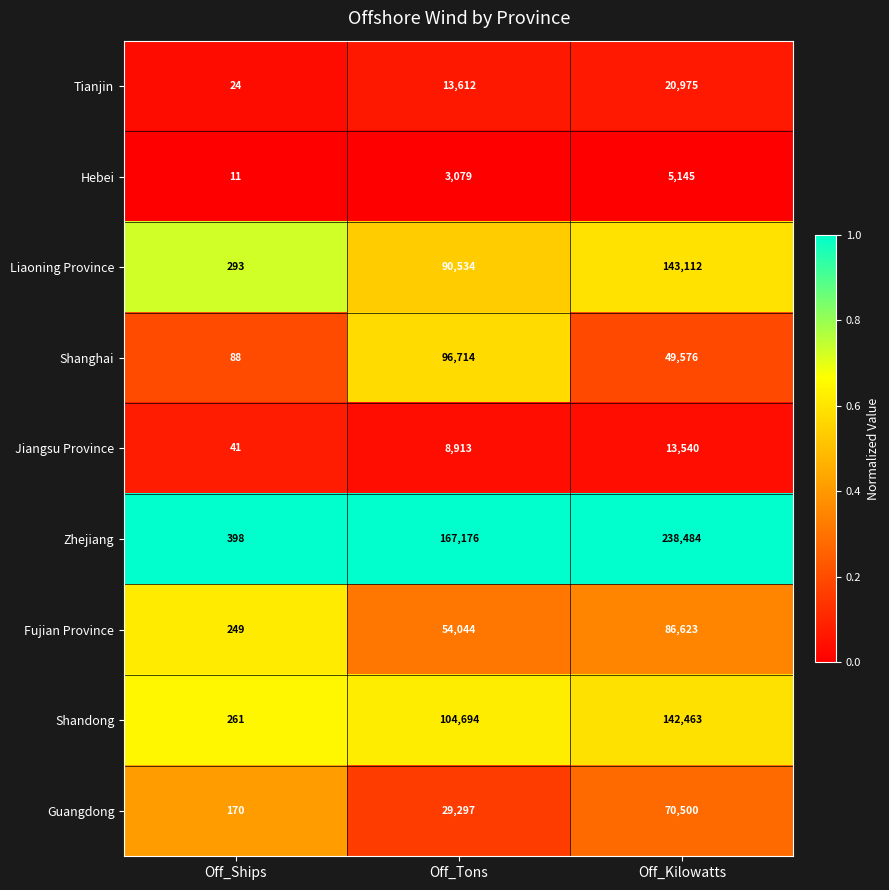

Reading left to right, list all the values displayed in this chart.

Tianjin: 24	13612	20975
Hebei: 11	3079	5145
Liaoning Province: 293	90534	143112
Shanghai: 88	96714	49576
Jiangsu Province: 41	8913	13540
Zhejiang: 398	167176	238484
Fujian Province: 249	54044	86623
Shandong: 261	104694	142463
Guangdong: 170	29297	70500